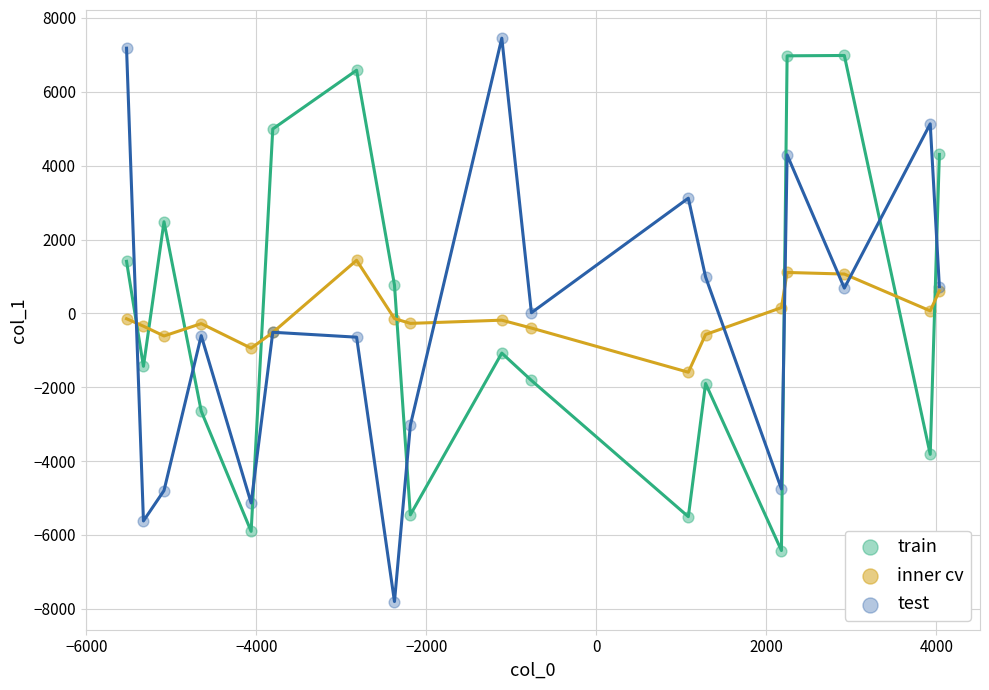

What are all the series names shown in the legend?

train, inner cv, test